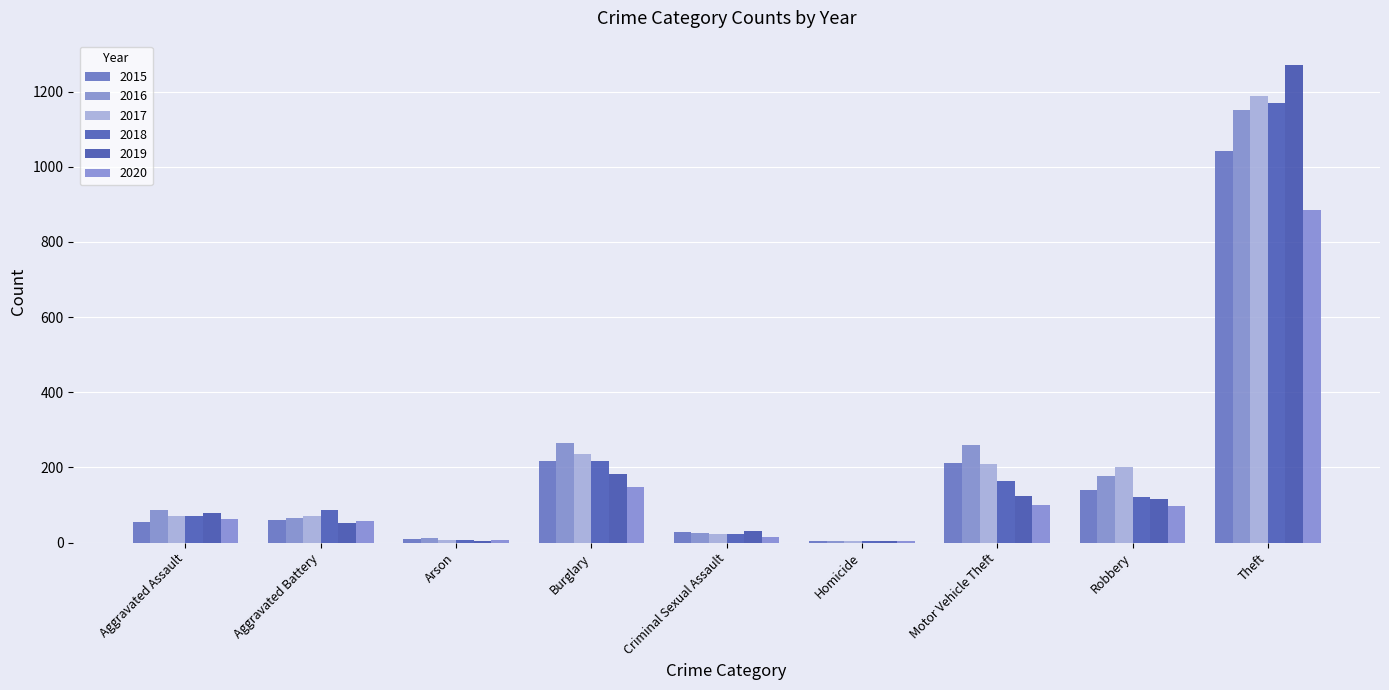

What are all the series names shown in the legend?

2015, 2016, 2017, 2018, 2019, 2020